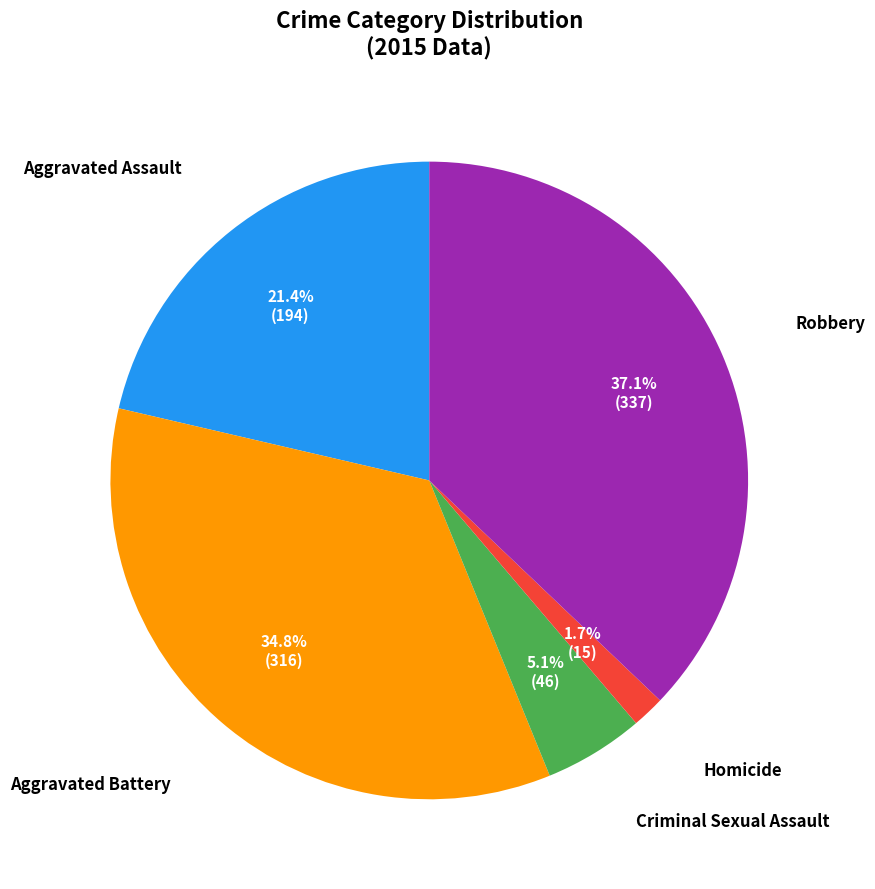

Is there any slice that represents more than half of the pie?

No